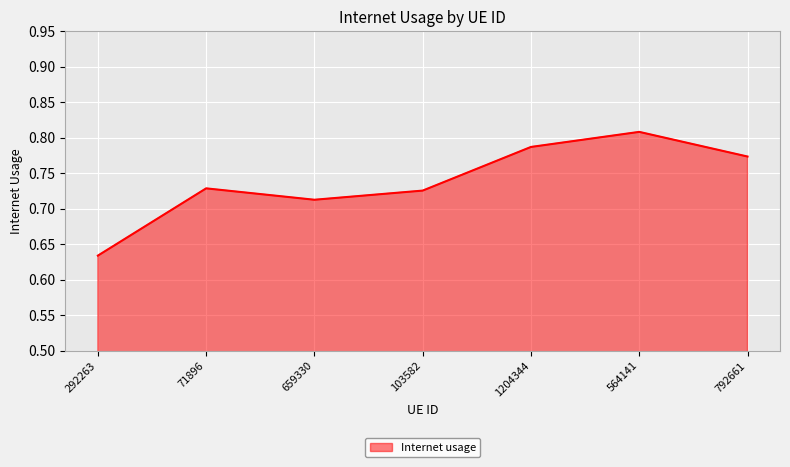

Which category has the highest value across all series?

564141